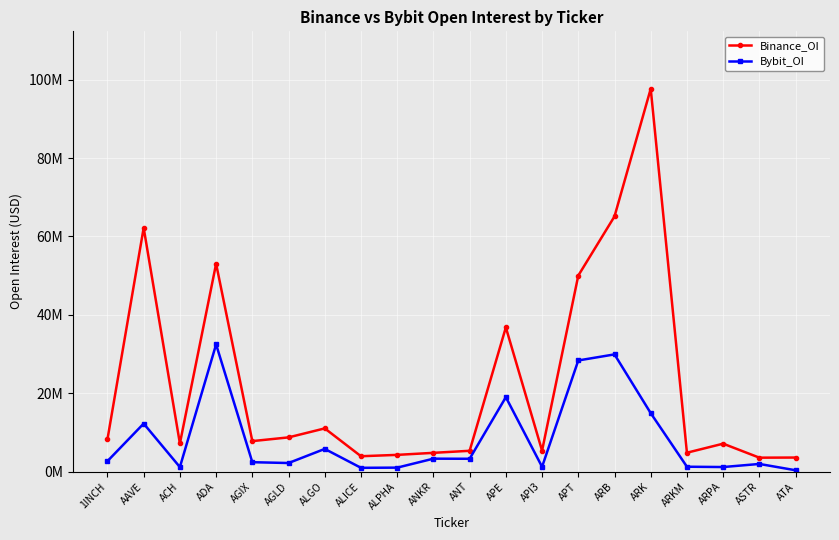

True or false: Binance_OI and Bybit_OI cross at least once.

False